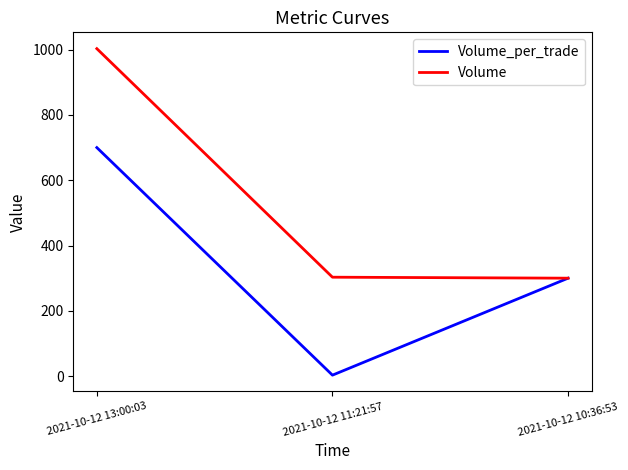

Where is Volume_per_trade nearest to the value 351?

2021-10-12 10:36:53